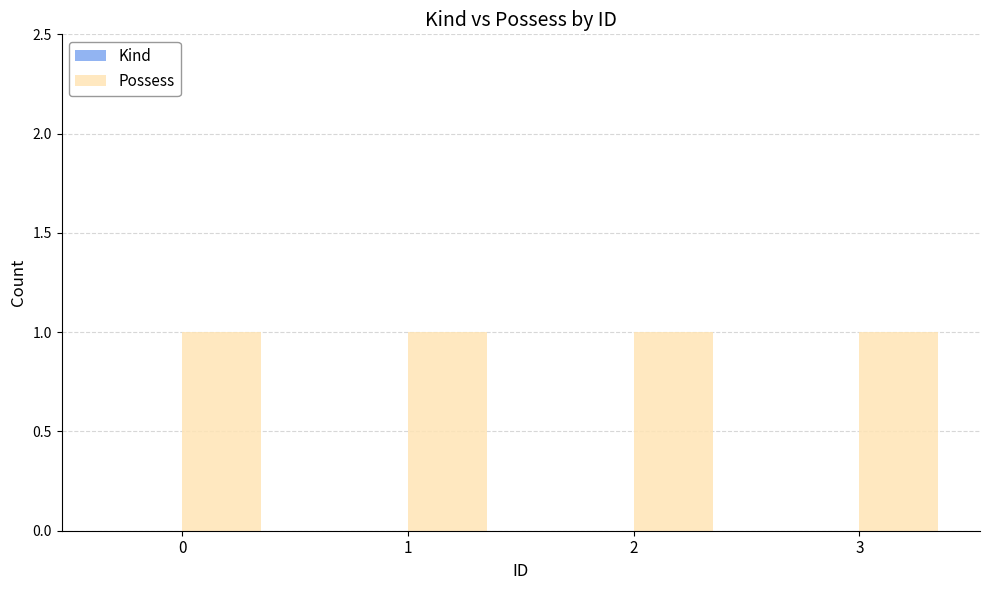

How many data points does each series have?

4